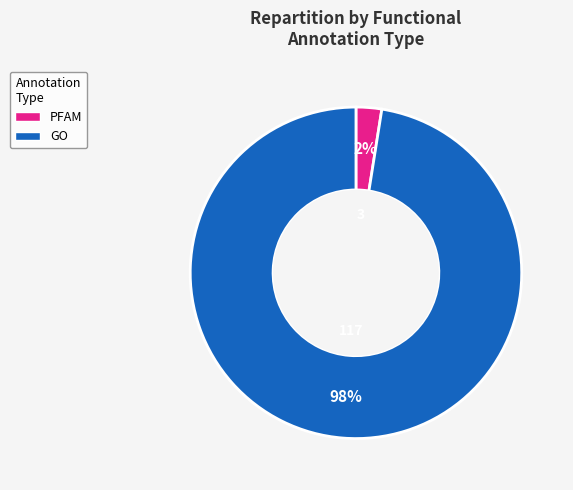

To the nearest percent, what is the average slice percentage?

50%